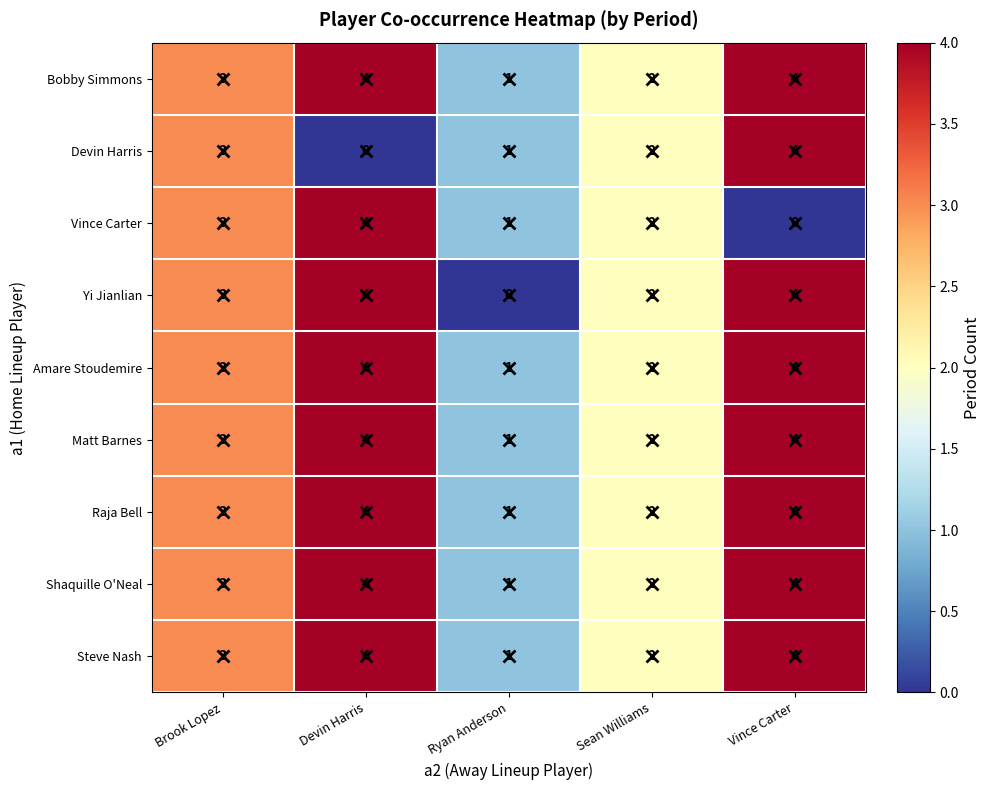

Is it true that Matt Barnes equals 0 at Ryan Anderson?

False